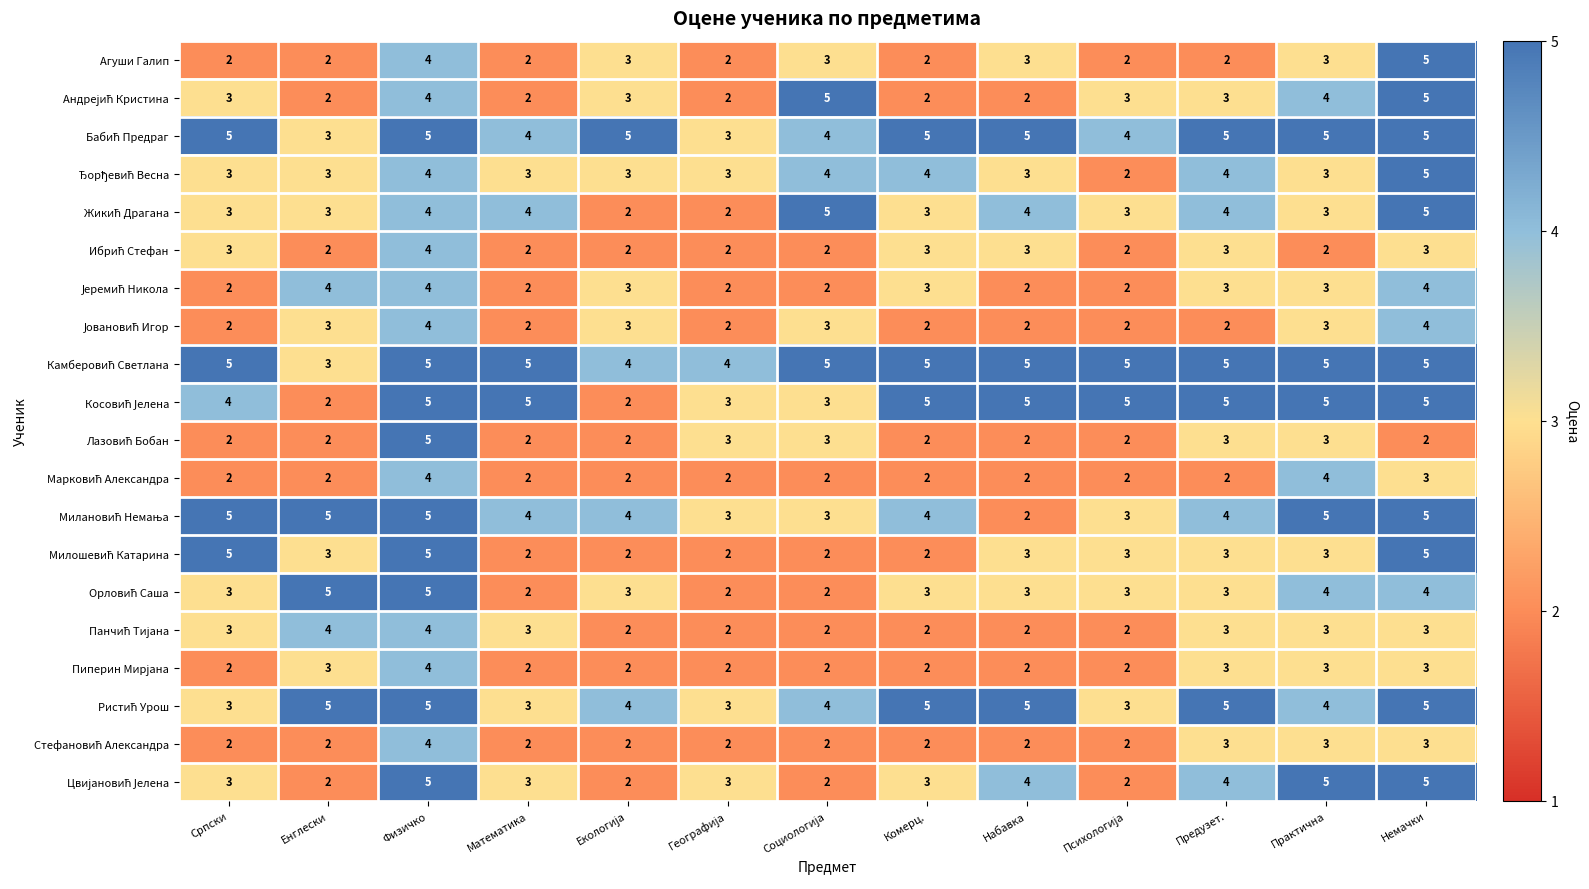

At how many categories does at least one series exceed 3?

13